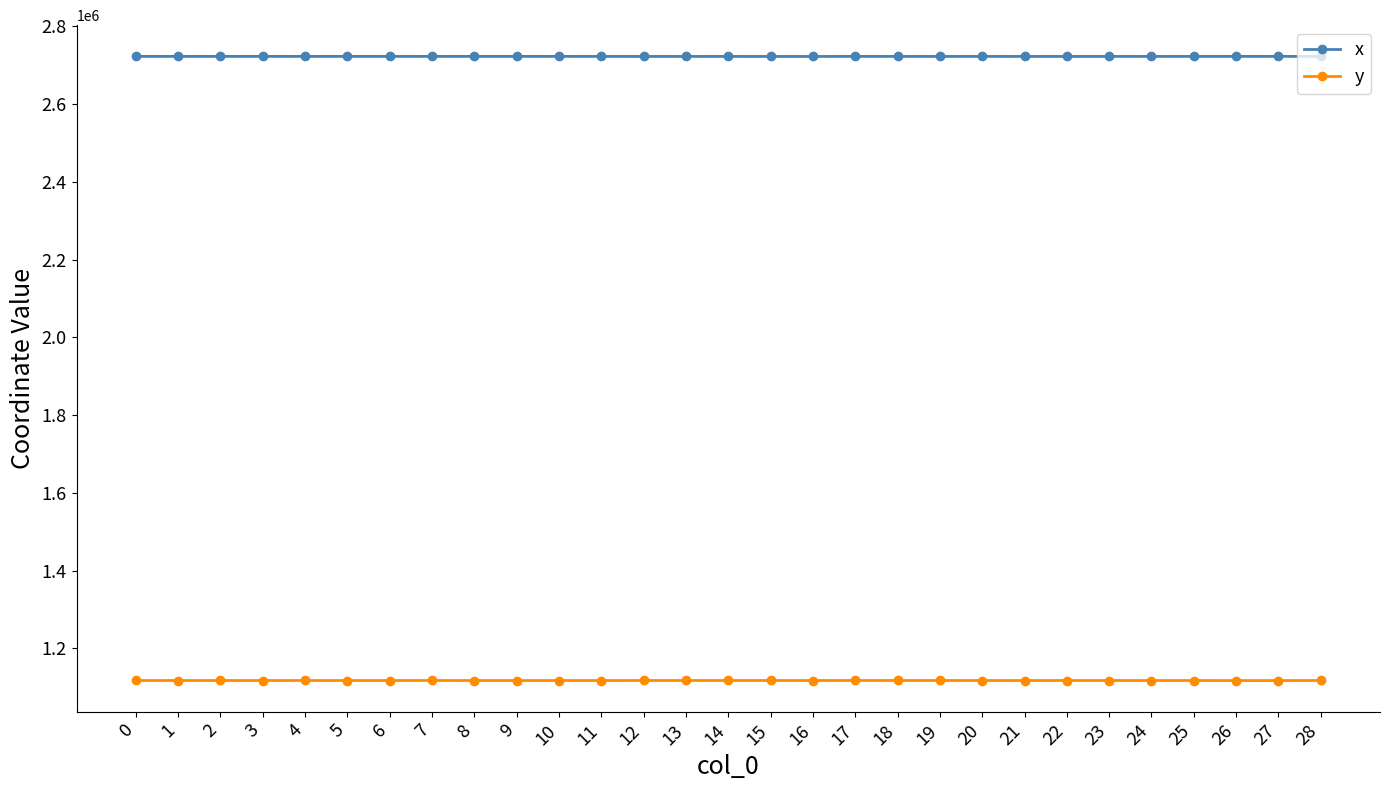

Rank the series by their average value, from highest to lowest.

x, y